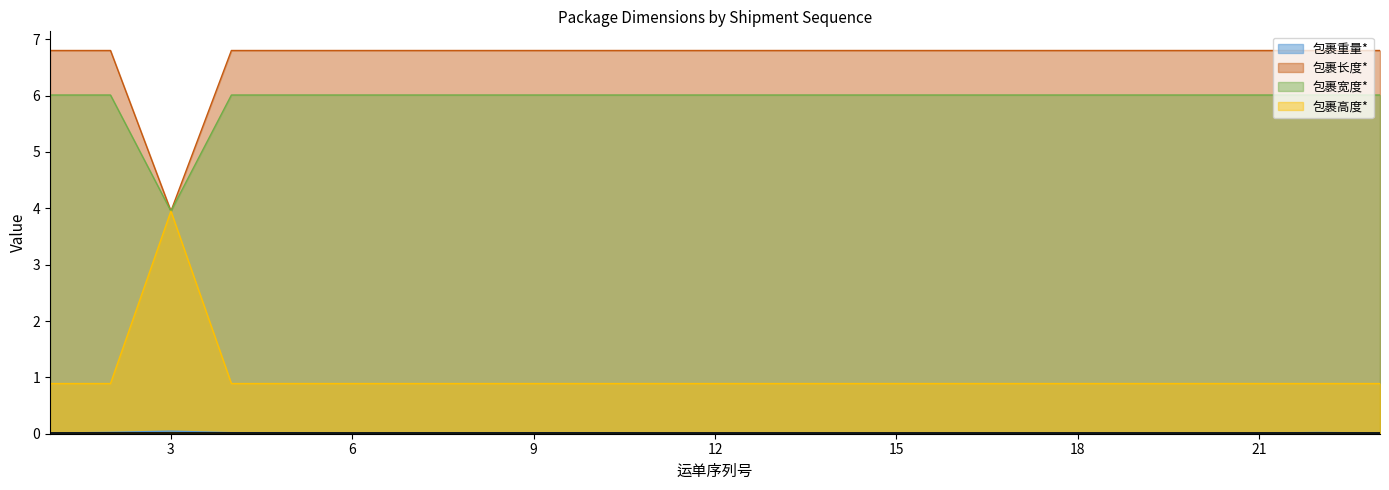

Reading right to left, what are all the values shown in this chart?

包裹重量*: 0.0	0.0	0.0	0.0	0.0	0.0	0.0	0.0	0.0	0.0	0.0	0.0	0.0	0.0	0.0	0.0	0.0	0.0	0.0	0.0	0.0	0.0	0.0
包裹长度*: 6.8	6.8	6.8	6.8	6.8	6.8	6.8	6.8	6.8	6.8	6.8	6.8	6.8	6.8	6.8	6.8	6.8	6.8	6.8	6.8	4.0	6.8	6.8
包裹宽度*: 6.0	6.0	6.0	6.0	6.0	6.0	6.0	6.0	6.0	6.0	6.0	6.0	6.0	6.0	6.0	6.0	6.0	6.0	6.0	6.0	4.0	6.0	6.0
包裹高度*: 0.9	0.9	0.9	0.9	0.9	0.9	0.9	0.9	0.9	0.9	0.9	0.9	0.9	0.9	0.9	0.9	0.9	0.9	0.9	0.9	4.0	0.9	0.9